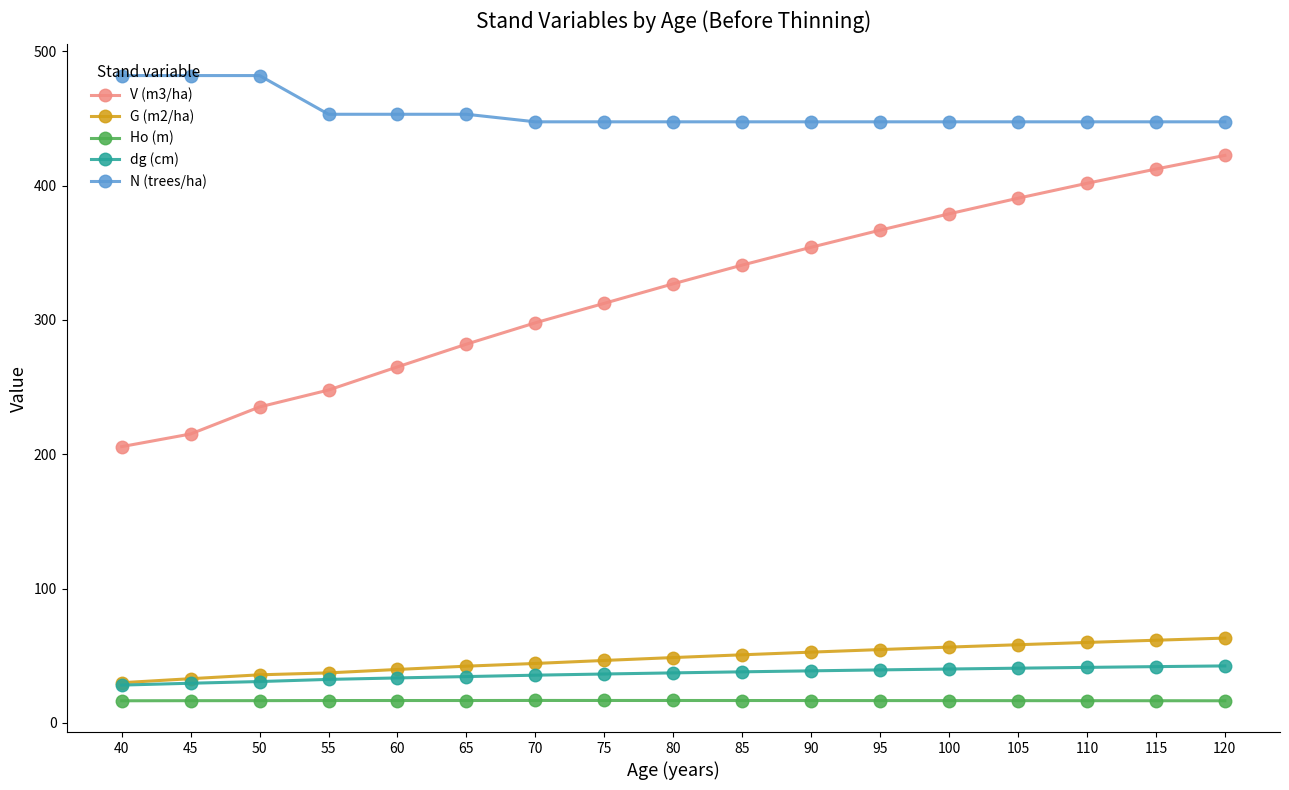

True or false: Ho (m) and G (m2/ha) cross at least once.

False